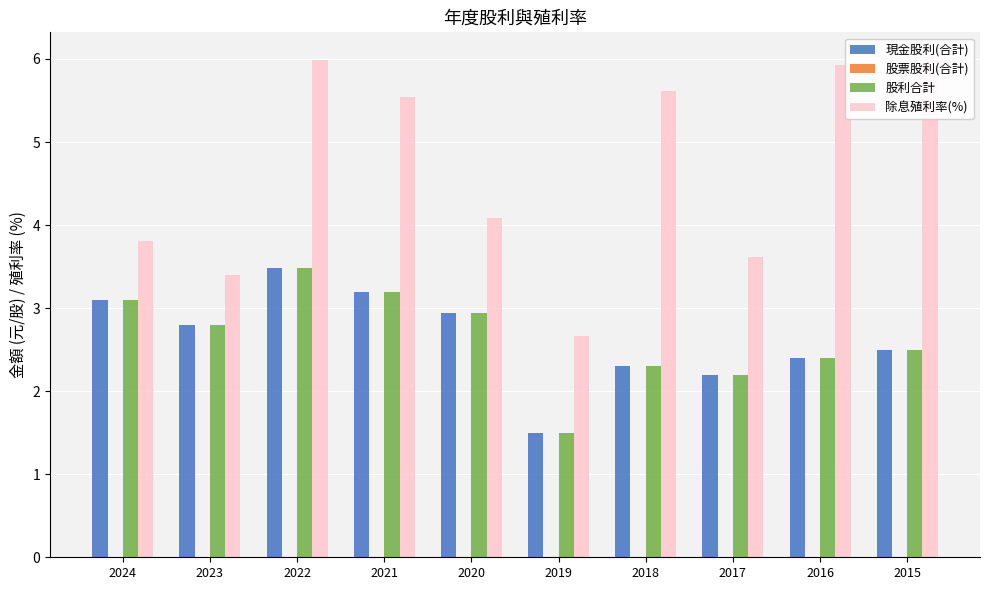

Is it true that 除息殖利率(%) equals 6.0 at 2022?

True